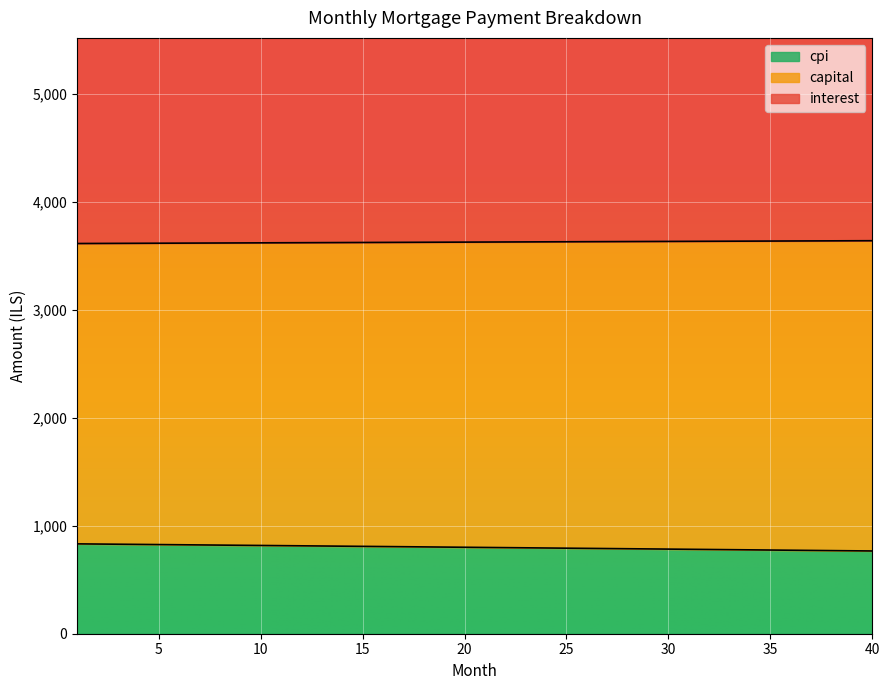

Count the number of categories in the chart.

40